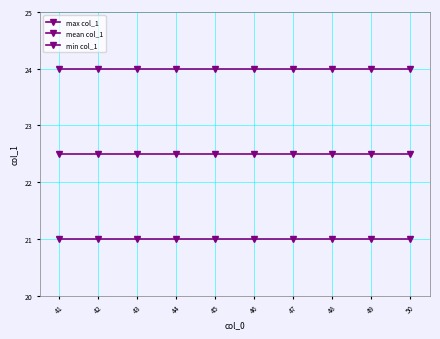

How many distinct data groups are displayed?

3